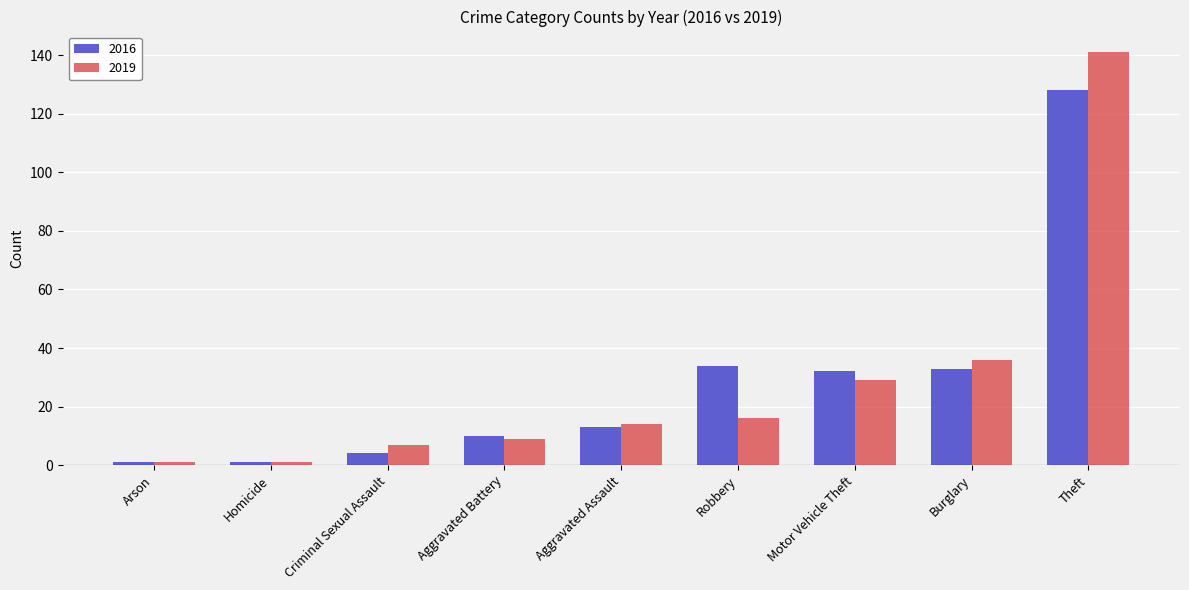

Where is 2019 nearest to the value 71?

Burglary